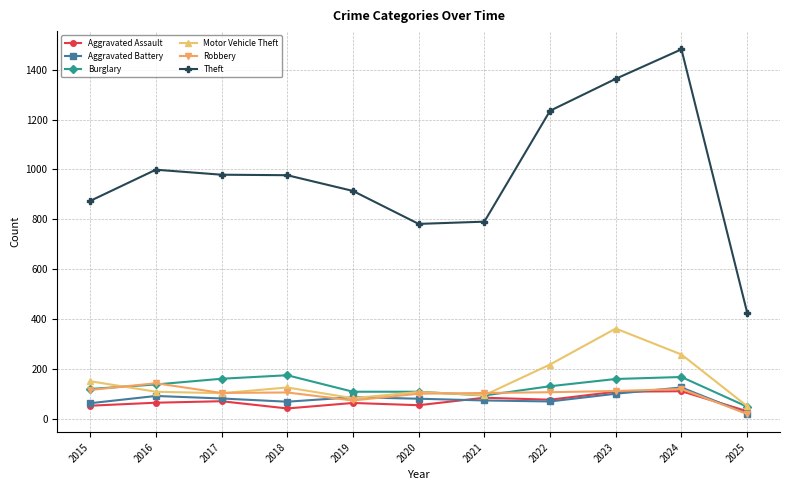

Where is the first local maximum for Robbery?

2016